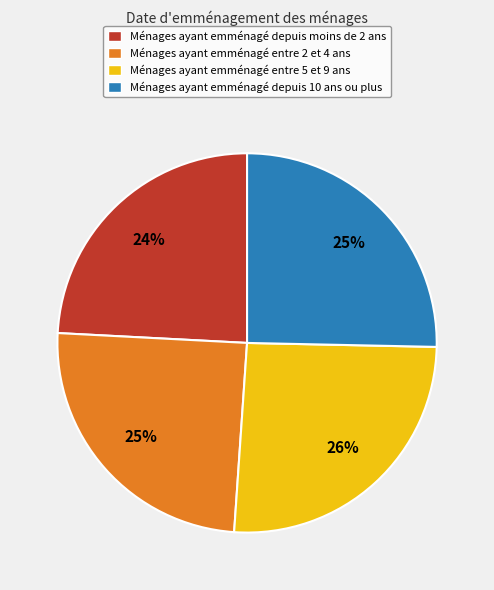

To the nearest percent, what is the combined percentage of Ménages ayant emménagé depuis 10 ans ou plus and Ménages ayant emménagé entre 2 et 4 ans?

50%